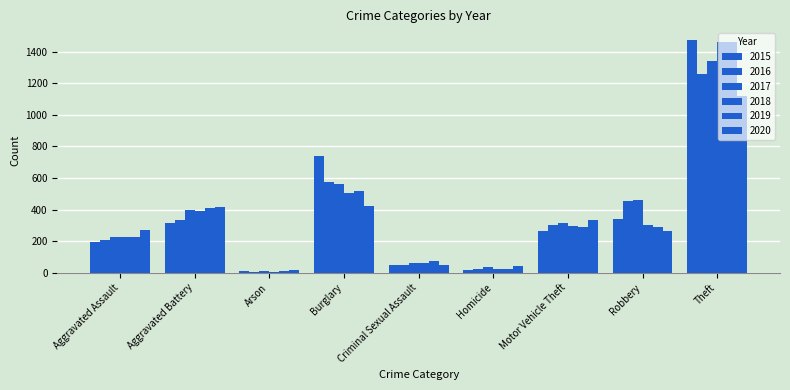

What position from the left is Motor Vehicle Theft?

7